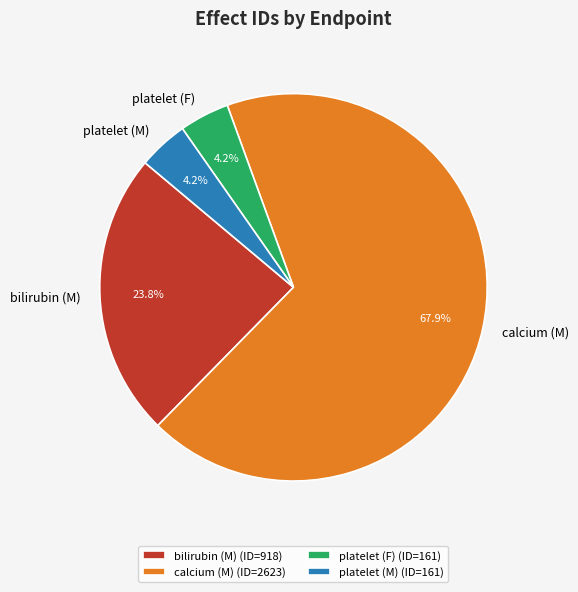

True or false: platelet (M) accounts for 4% of the total.

True